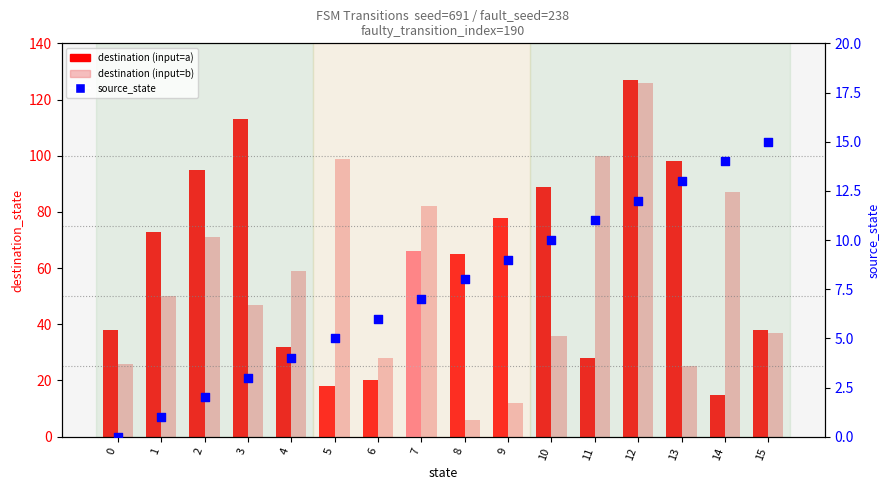

At how many categories does at least one series exceed 28?

15